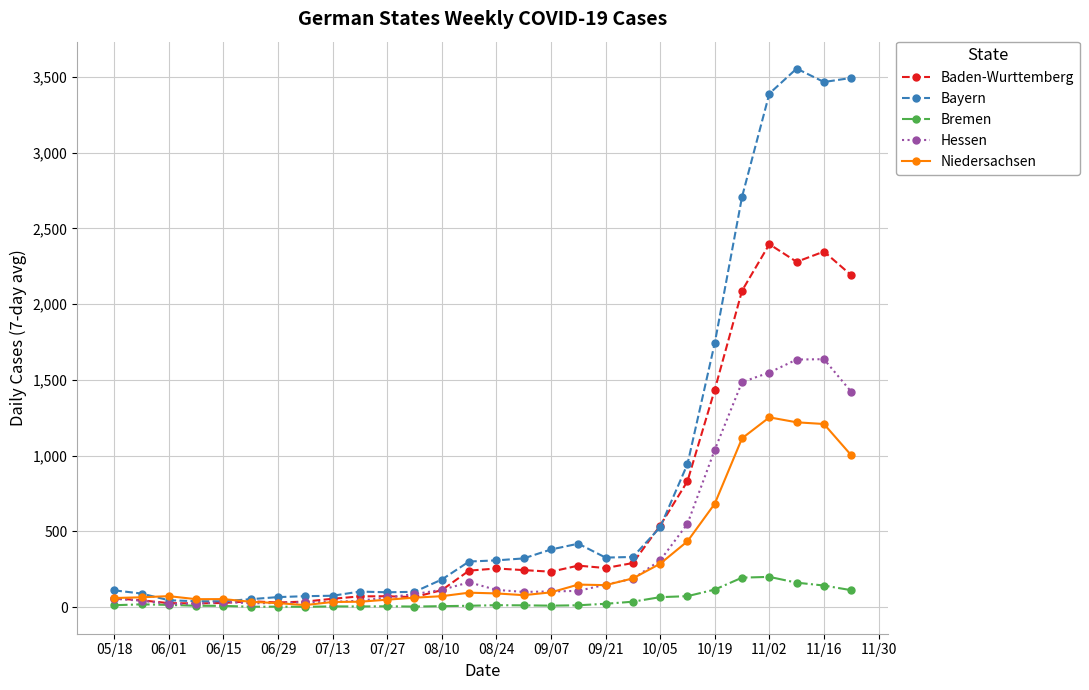

Rank the series by their maximum value, from lowest to highest.

Bremen, Niedersachsen, Hessen, Baden-Wurttemberg, Bayern